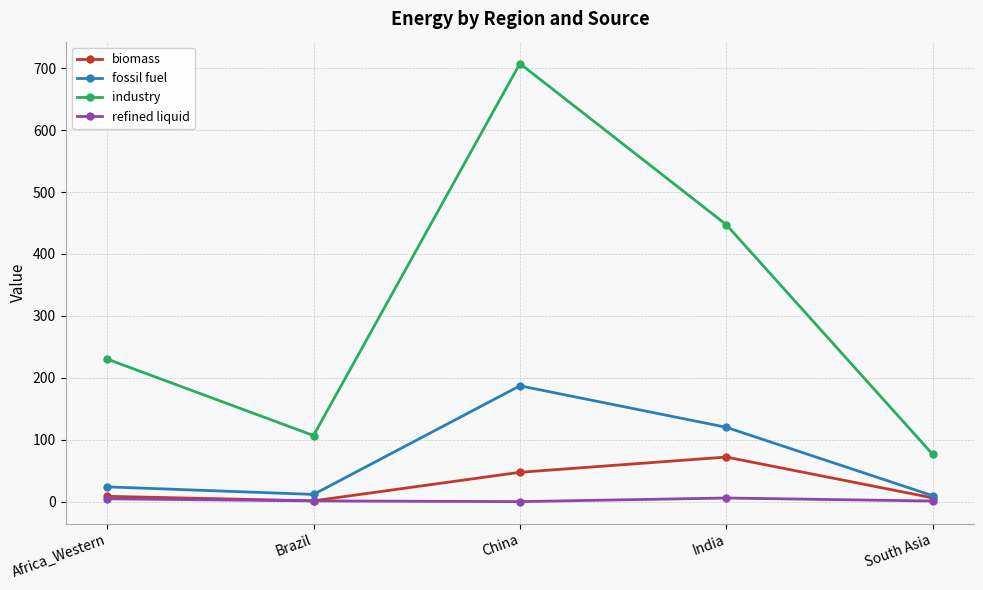

How many interior local valleys does the industry series have?

1